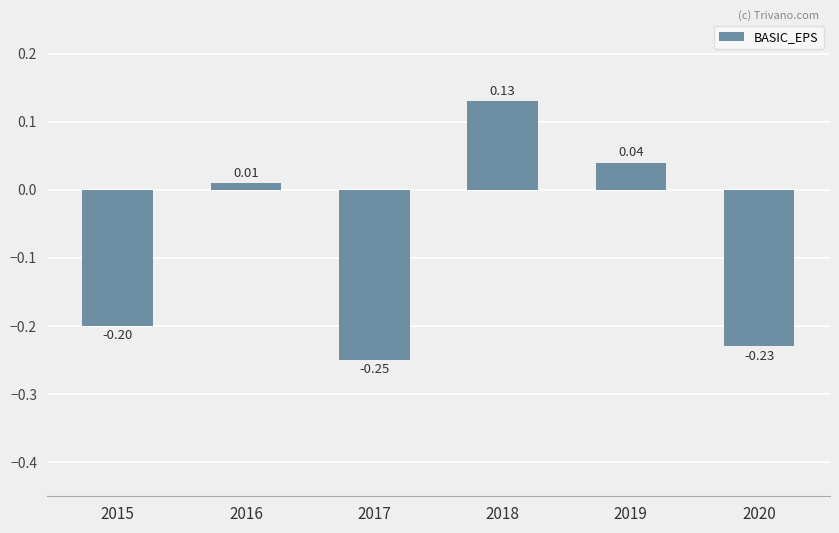

How many series are shown in this chart?

1